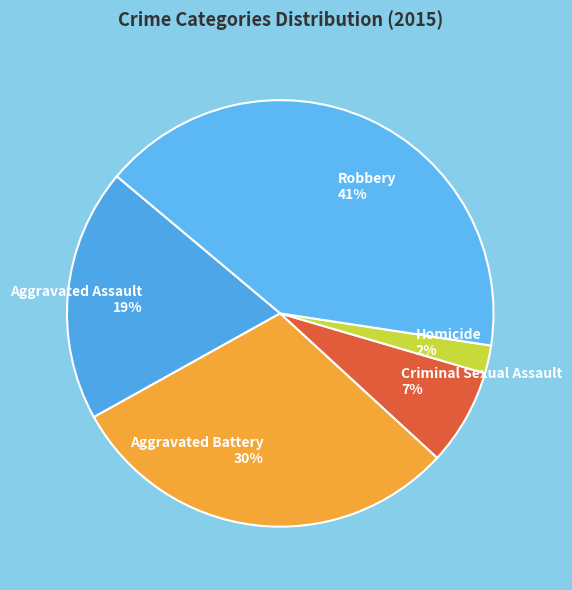

Is Criminal Sexual Assault the majority of the pie?

No